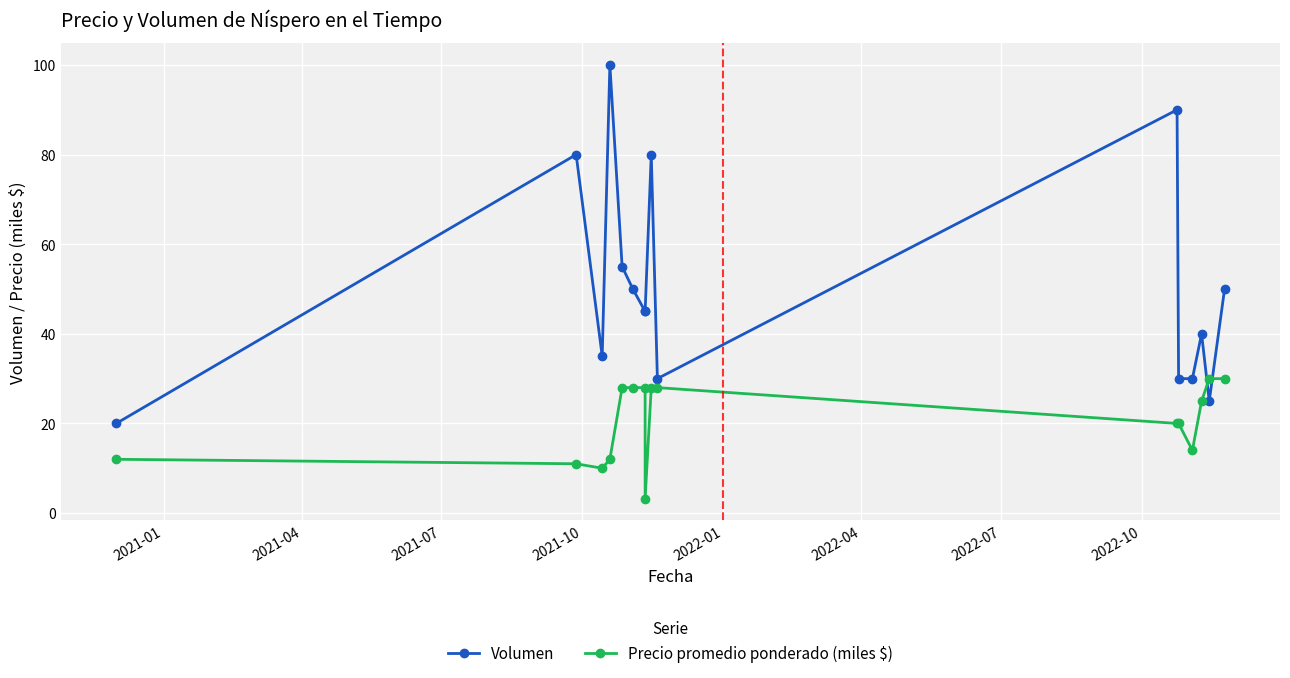

How many lines are shown in the chart?

2